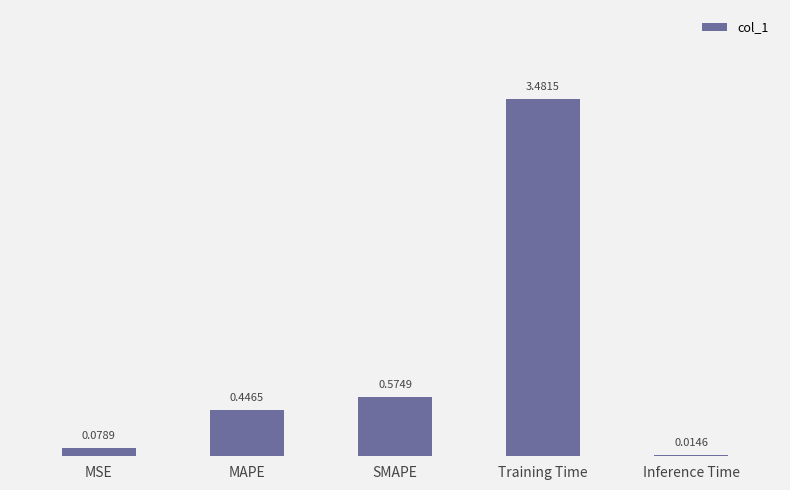

What position from the left is Inference Time?

5